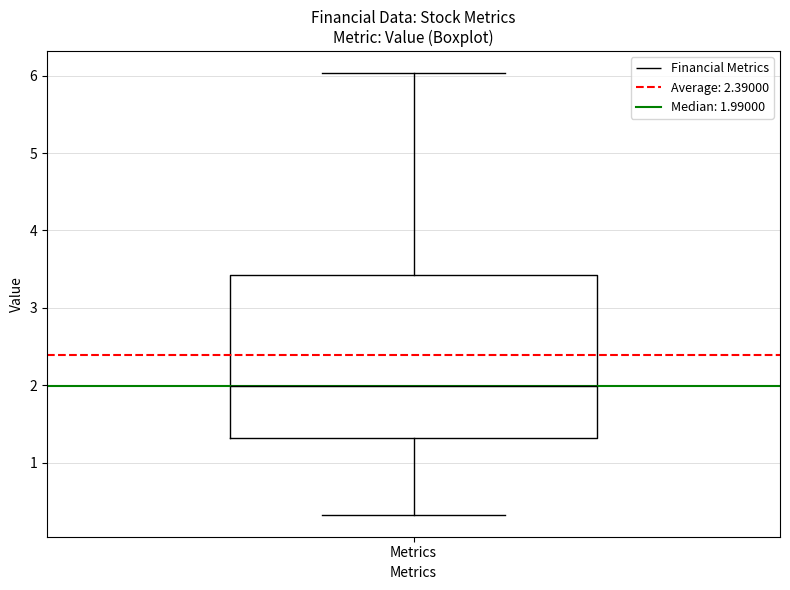

Transcribe this box plot: give where the median line is, the range the box spans, and where the two whiskers end, as read against the y-axis. The values are not printed on the chart, so give them approximately, as read against the axis.

median 2.0, box 1.3 to 3.4, whiskers 0.3 to 6.0